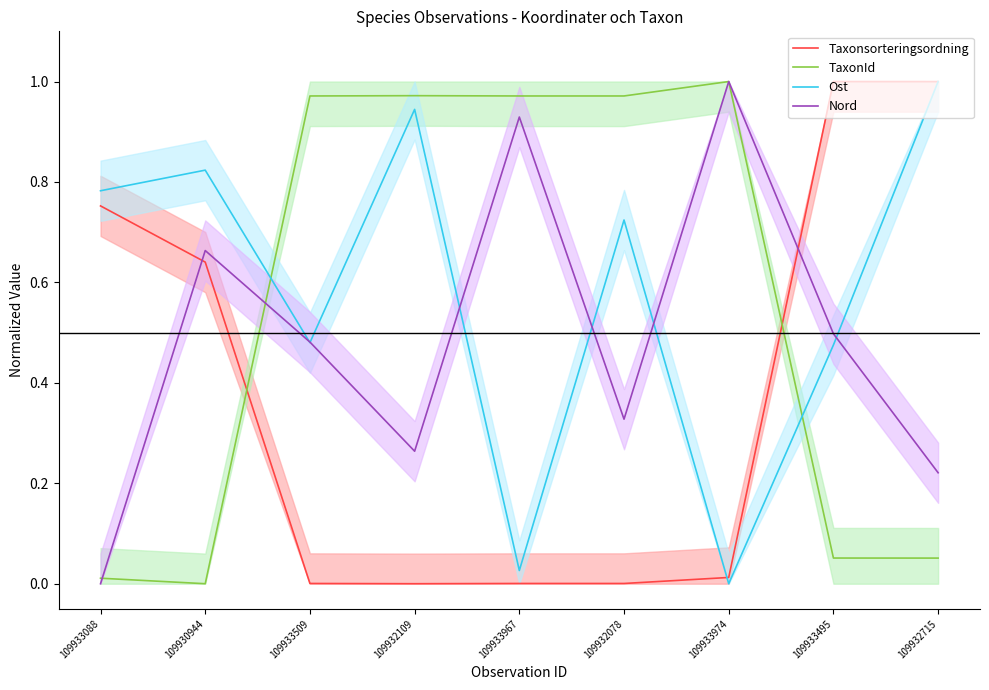

Which series ends up on top after the final intersection of TaxonId and Ost?

Ost